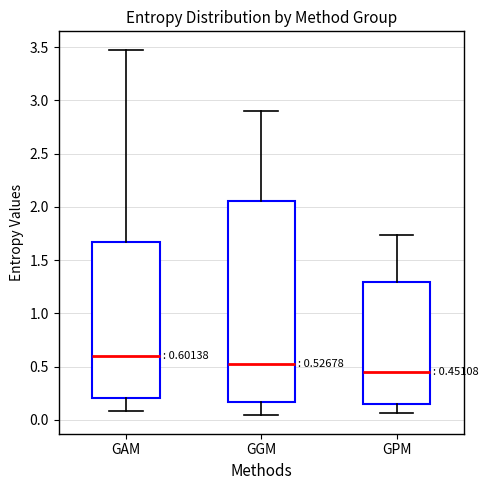

Which box is the tallest, from its lower edge to its upper edge?

GGM